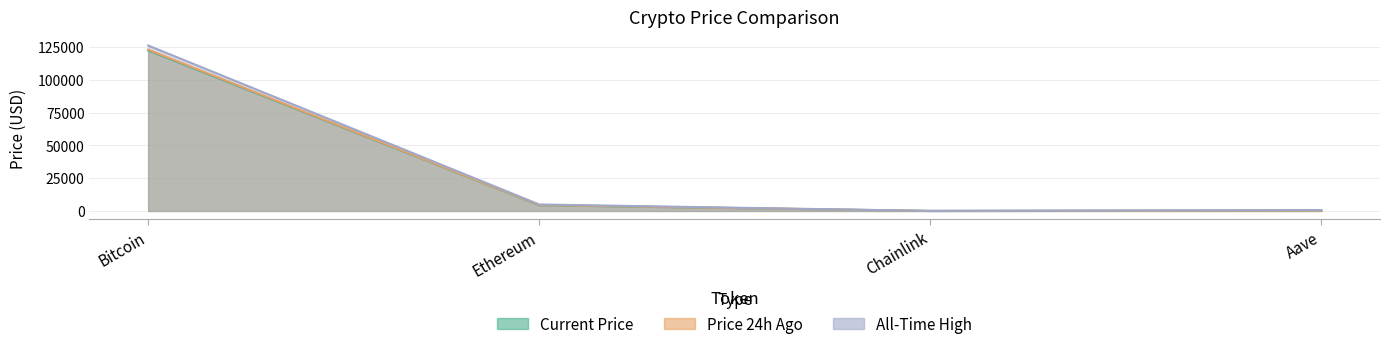

True or false: price24hAgo and allTimeHigh cross at least once.

False